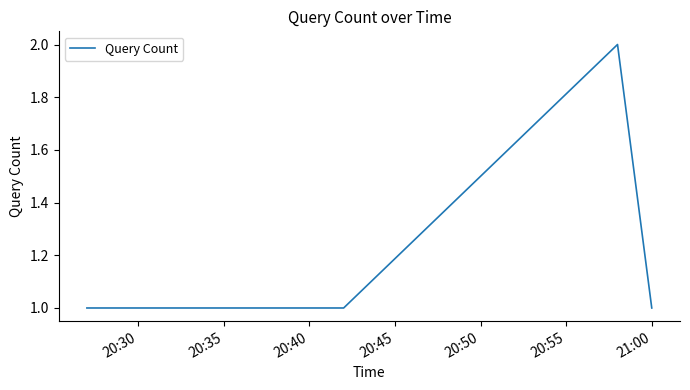

True or false: the data has more than 0 interior local peaks.

True